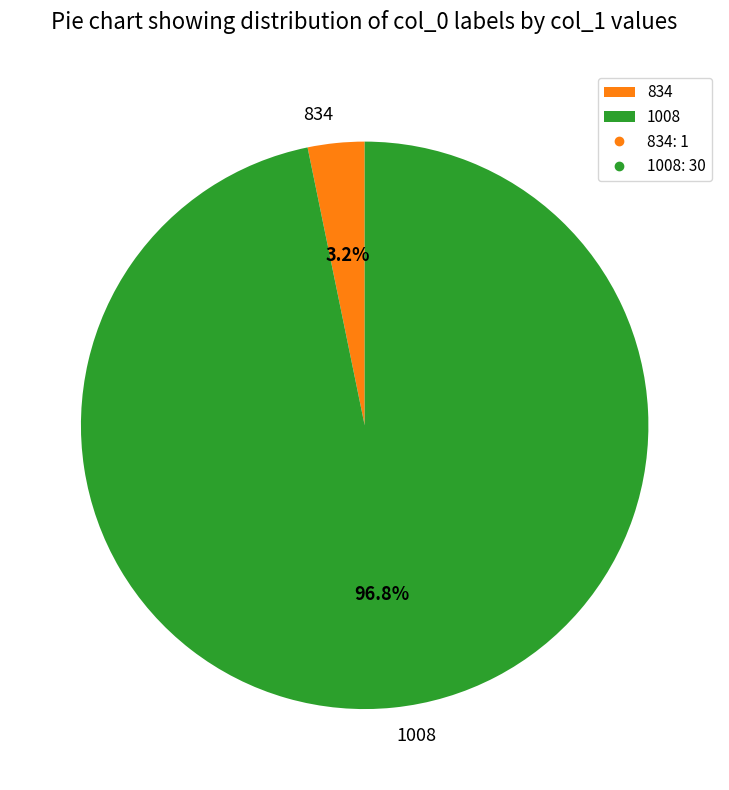

Is it true that 834 is 3% of the pie?

True